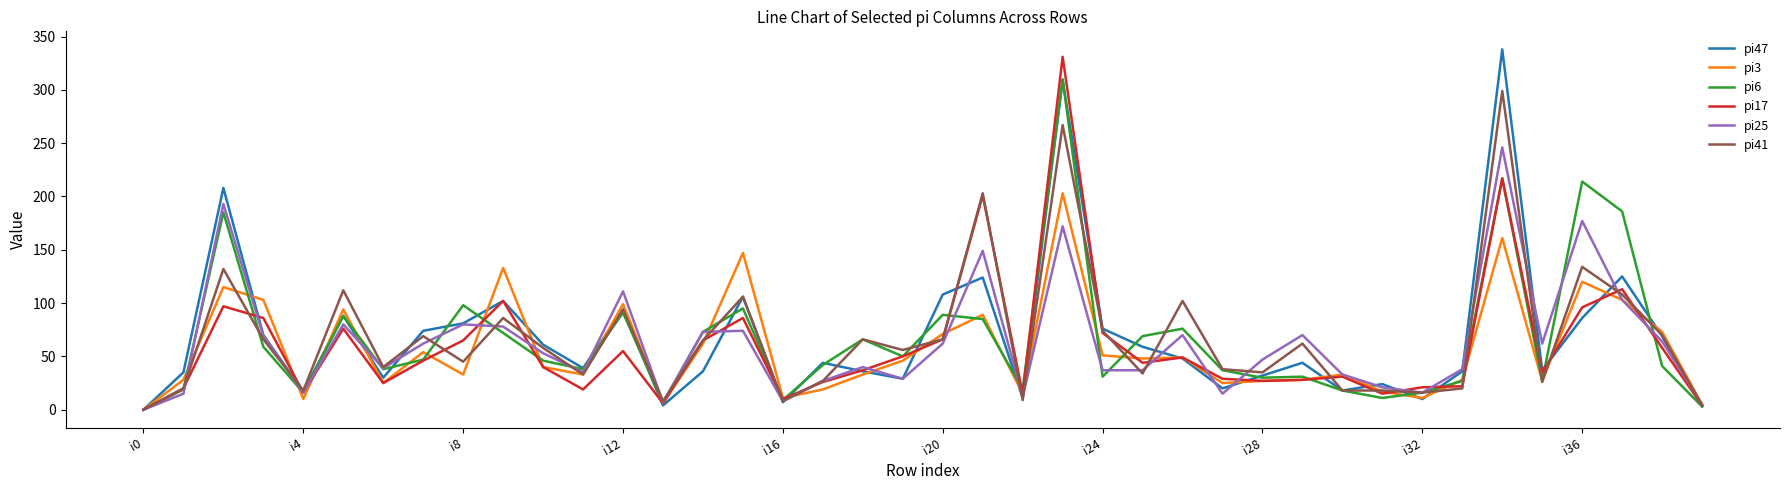

What is the maximum value shown in the chart?

338